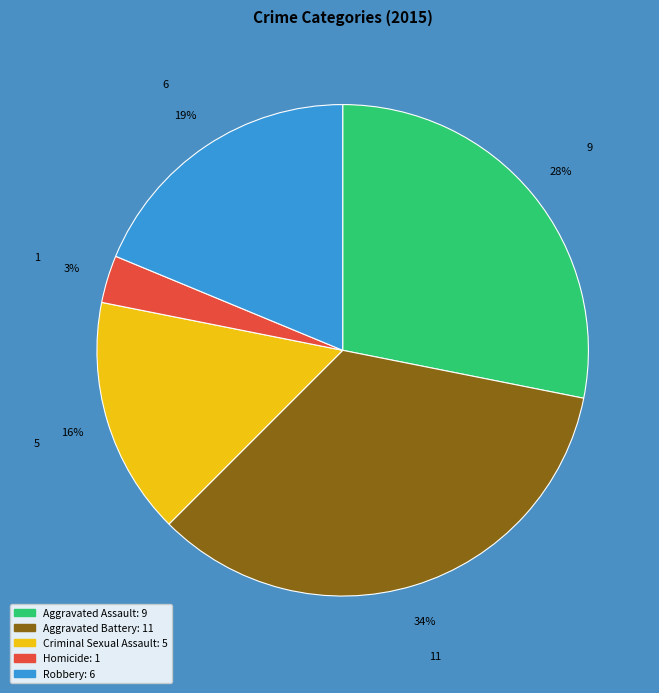

To the nearest percent, what is the difference between the largest and smallest slice percentages?

31%